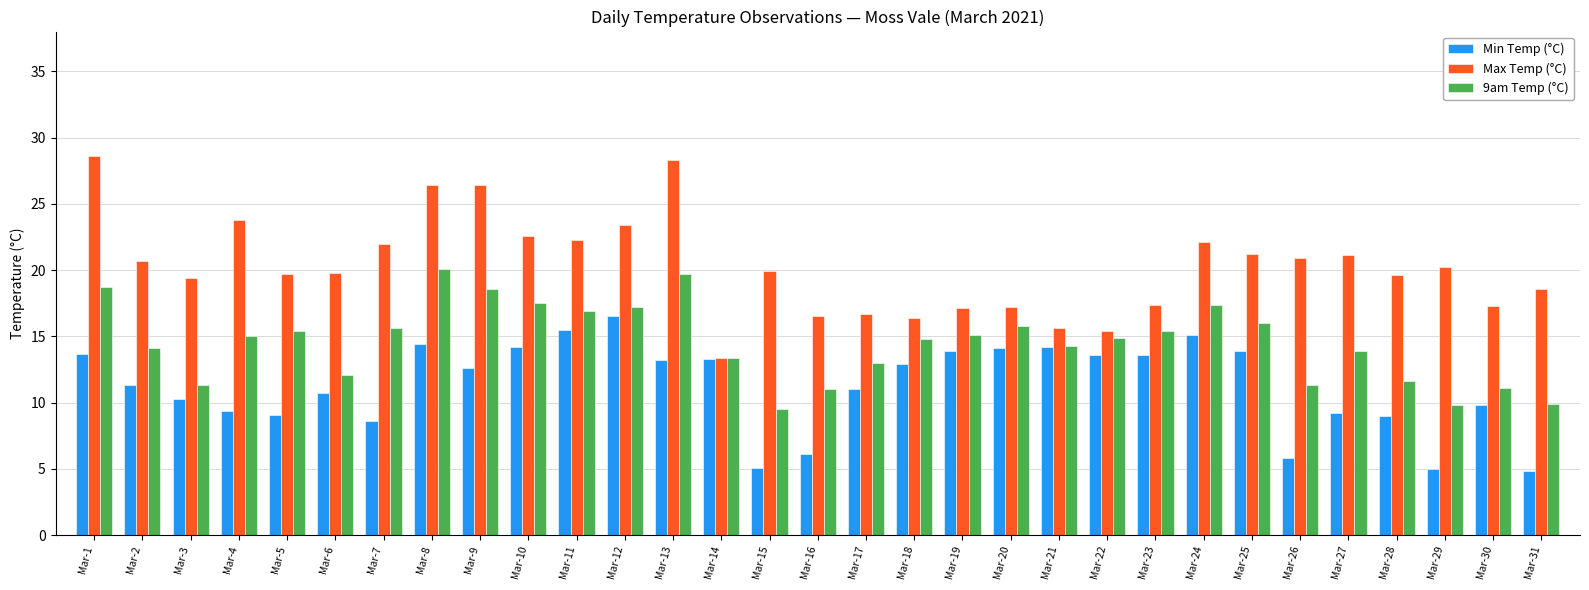

Which series has the largest range (max minus min)?

Max Temp (°C)